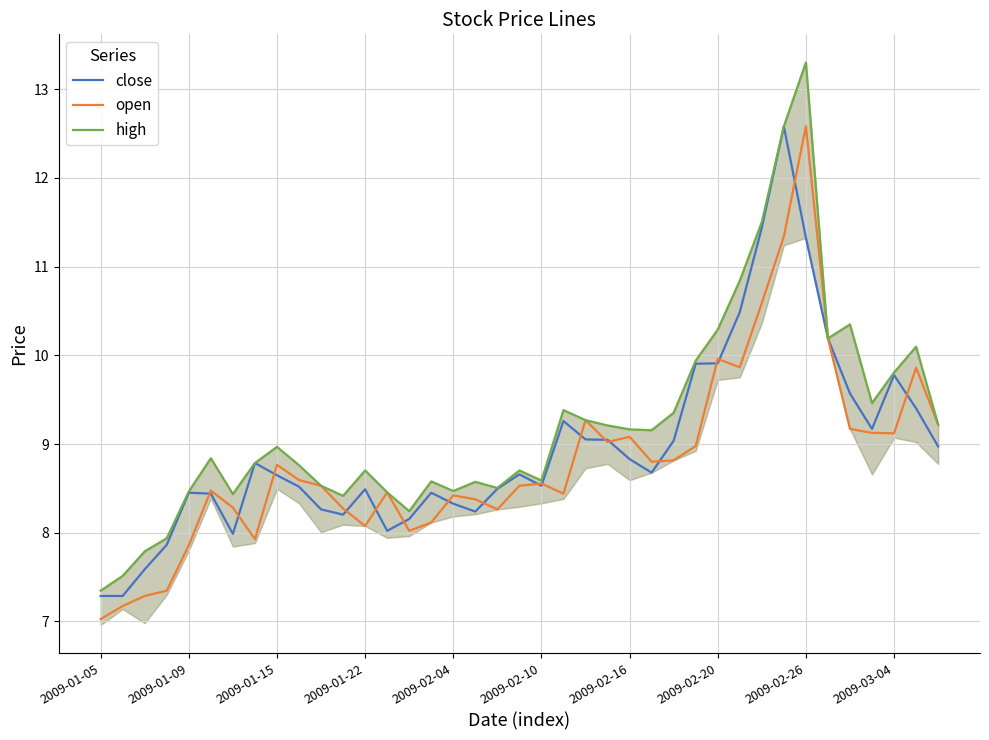

What is the maximum value for open?

12.6